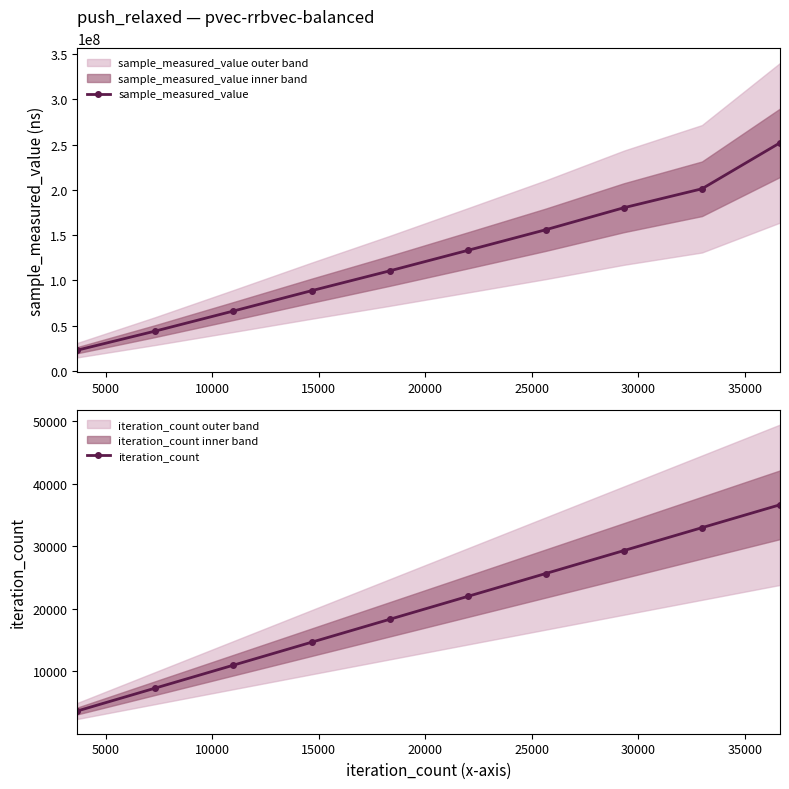

How many categories are shown in the chart?

10